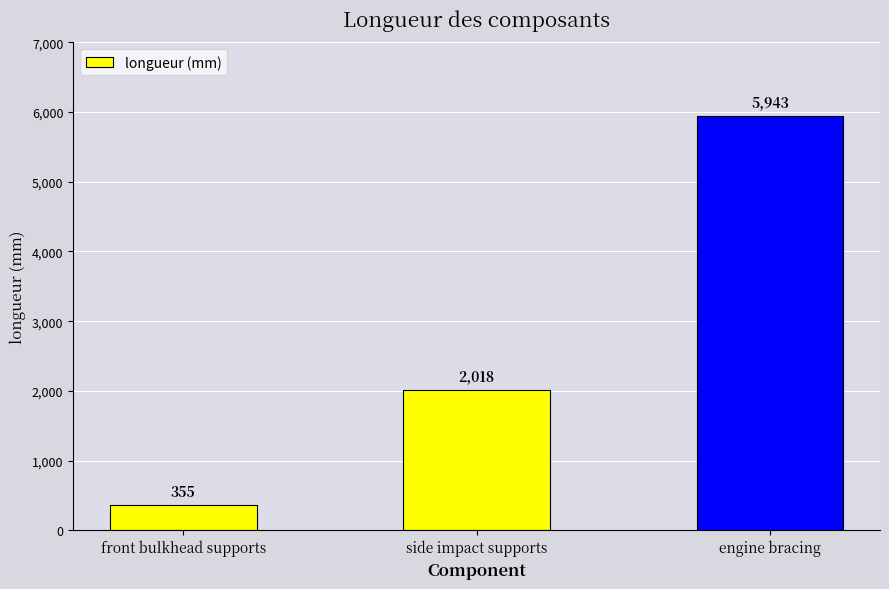

What is the change in value from front bulkhead supports to engine bracing?

+5588